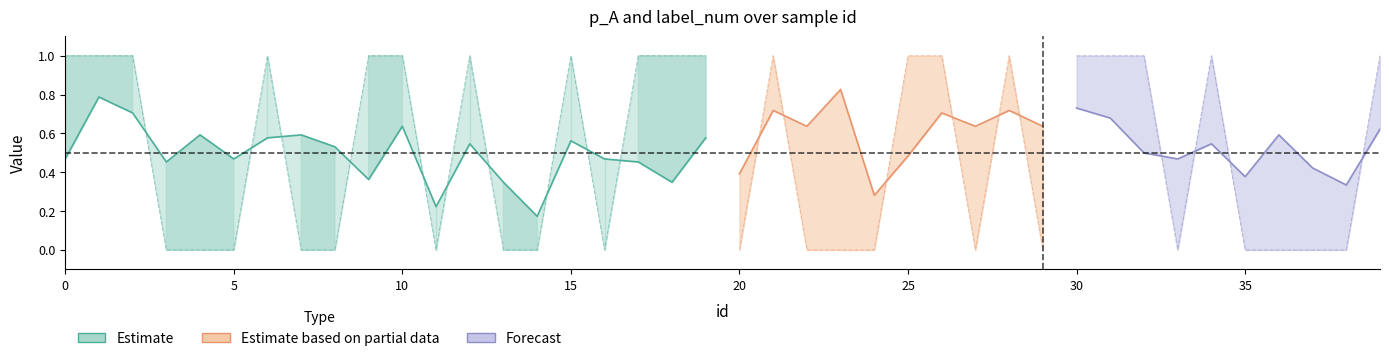

Which series has the largest range (max minus min)?

label_num